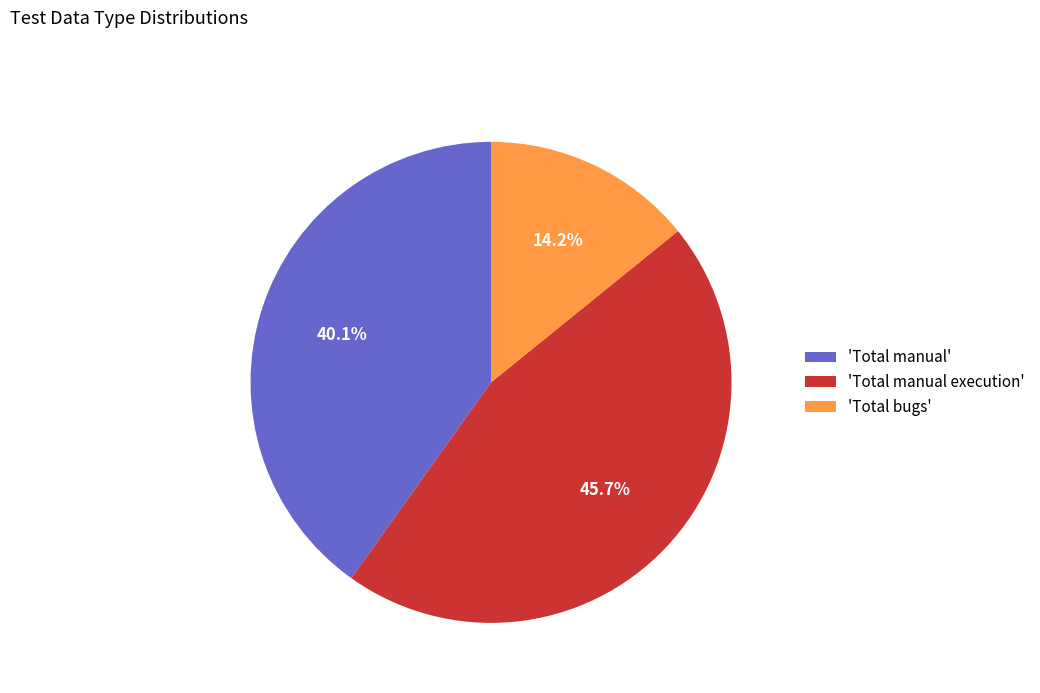

Rank the categories by value from lowest to highest.

'Total bugs', 'Total manual', 'Total manual execution'